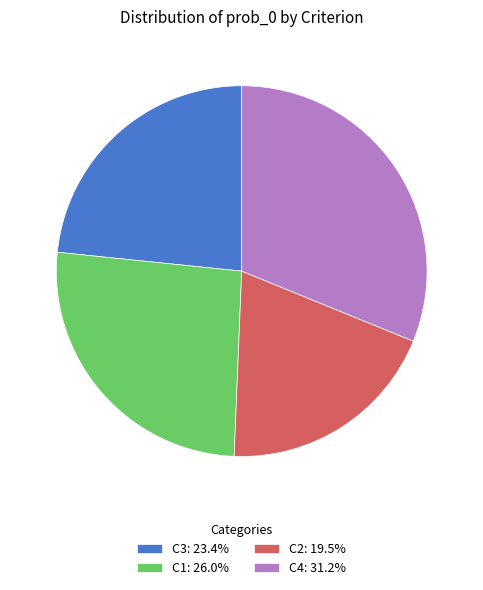

Which slice is the largest?

C4